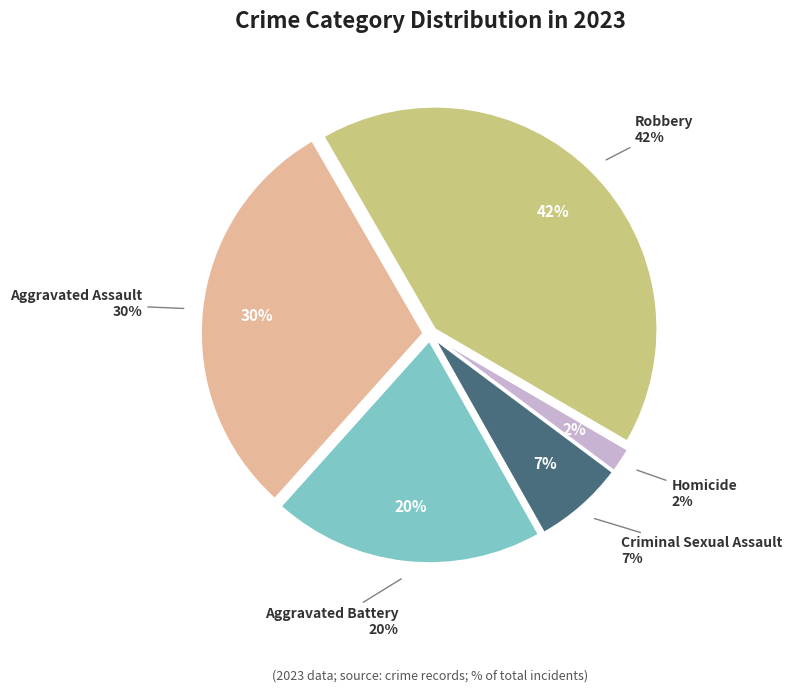

To the nearest percent, what percentage of the pie is Robbery?

42%